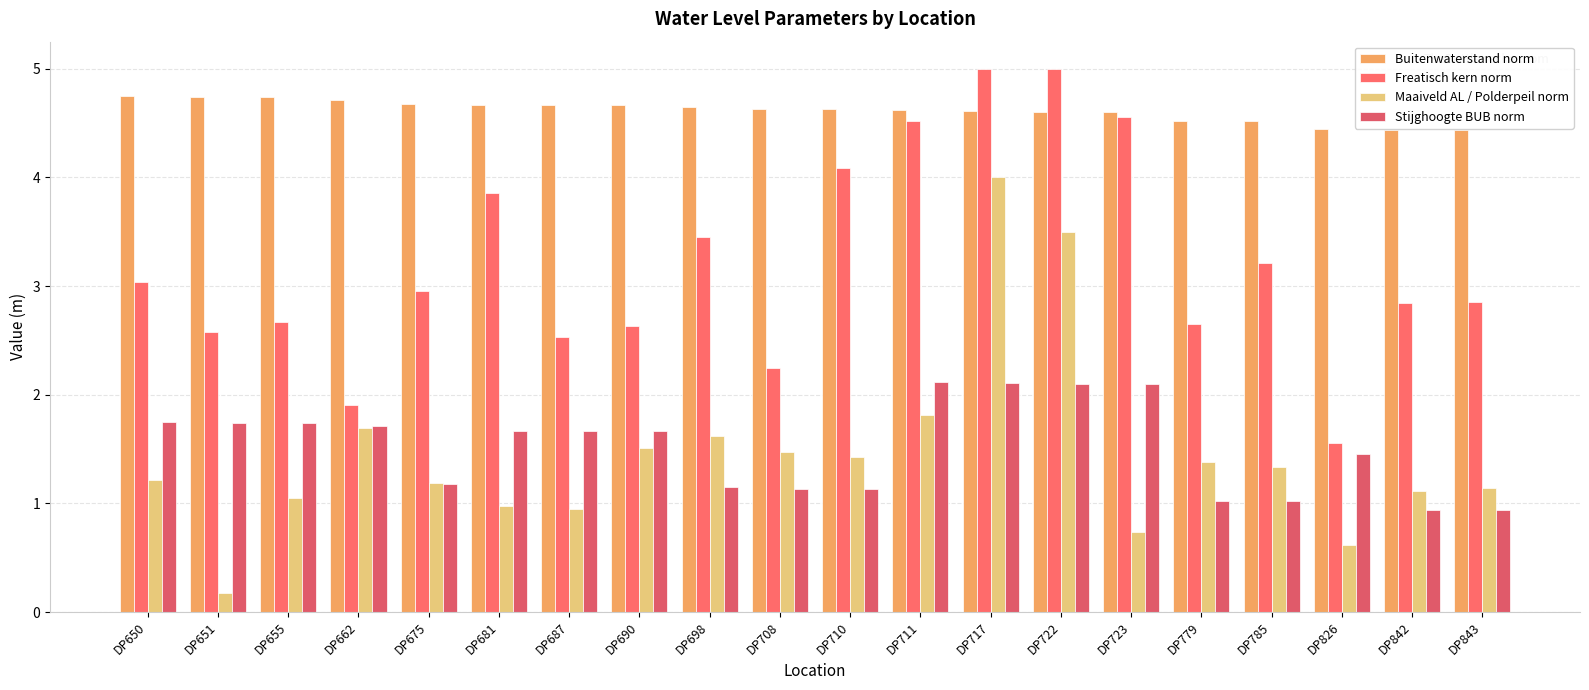

How many data points in Freatisch kern norm are above 2?

18